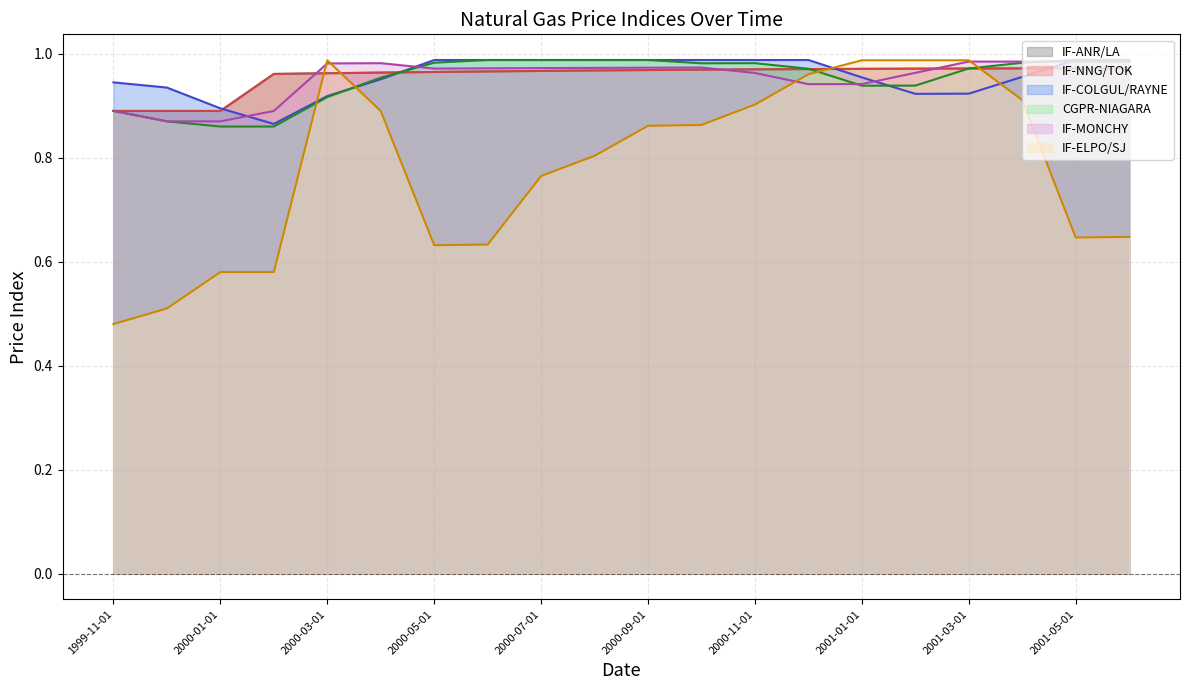

How many lines are shown in the chart?

6